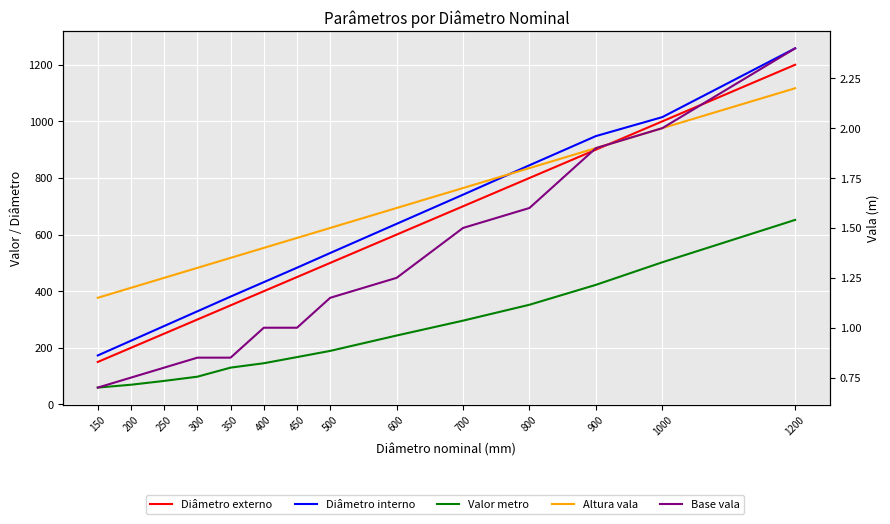

Reading left to right, transcribe all the data shown in this chart.

Diâmetro externo: 150.0	200.0	250.0	300.0	350.0	400.0	450.0	500.0	600.0	700.0	800.0	900.0	1000.0	1200.0
Diâmetro interno: 173.0	225.0	277.0	329.0	381.0	432.0	483.0	535.0	638.0	741.0	845.0	948.0	1015.0	1258.0
Valor metro: 59.5	69.6	83.1	98.0	130.0	145.5	167.2	189.2	243.4	296.0	352.1	422.4	502.2	651.9
Altura vala: 1.1	1.2	1.2	1.3	1.4	1.4	1.4	1.5	1.6	1.7	1.8	1.9	2.0	2.2
Base vala: 0.7	0.8	0.8	0.8	0.8	1.0	1.0	1.1	1.2	1.5	1.6	1.9	2.0	2.4